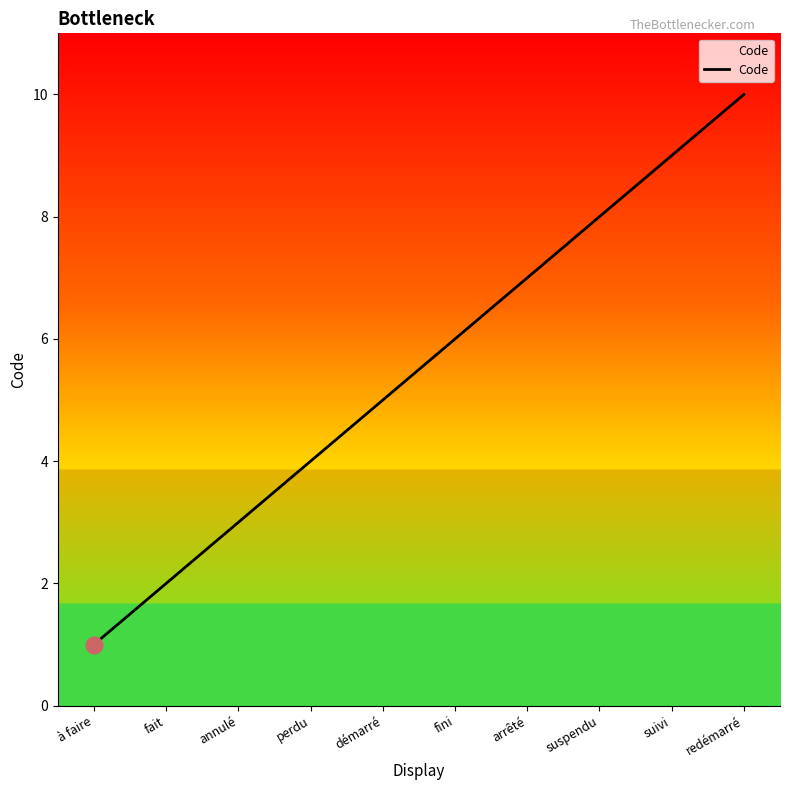

Which category has the lowest value across all series?

à faire